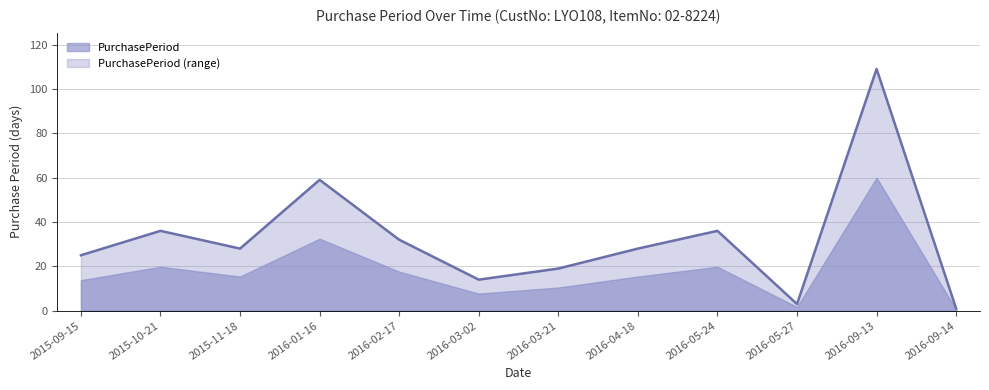

How many data points does each series have?

12